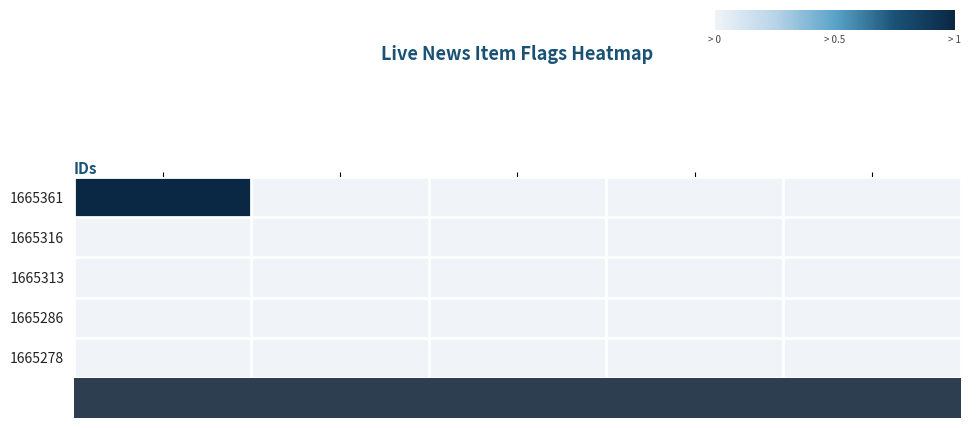

At how many categories does at least one series exceed 0?

1